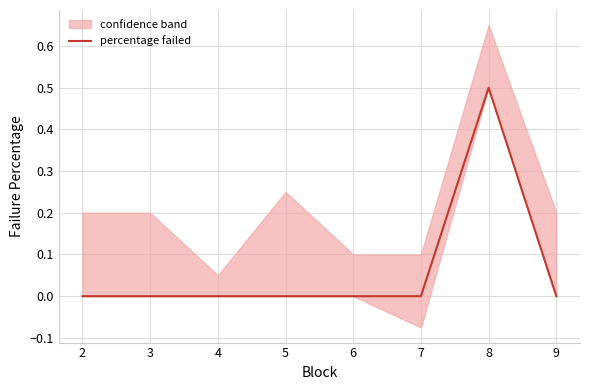

Reading right to left, list all the values displayed in this chart.

0.0	0.5	0.0	0.0	0.0	0.0	0.0	0.0